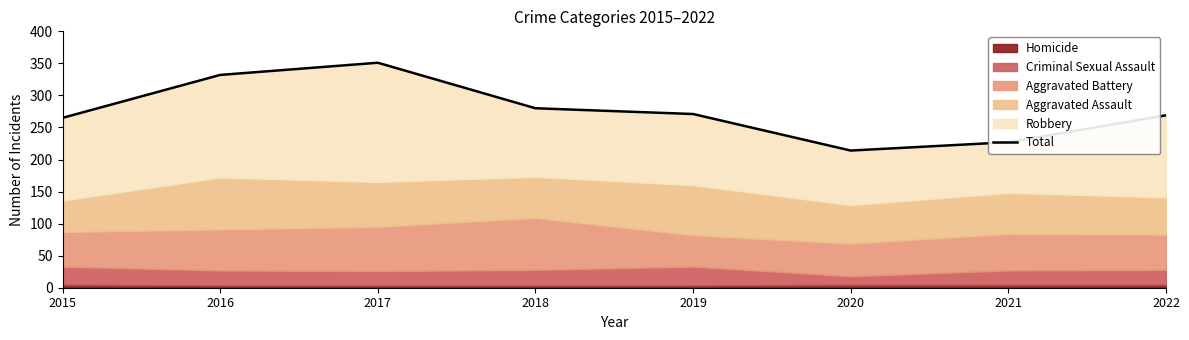

What is the difference between the maximum and second lowest values?

124